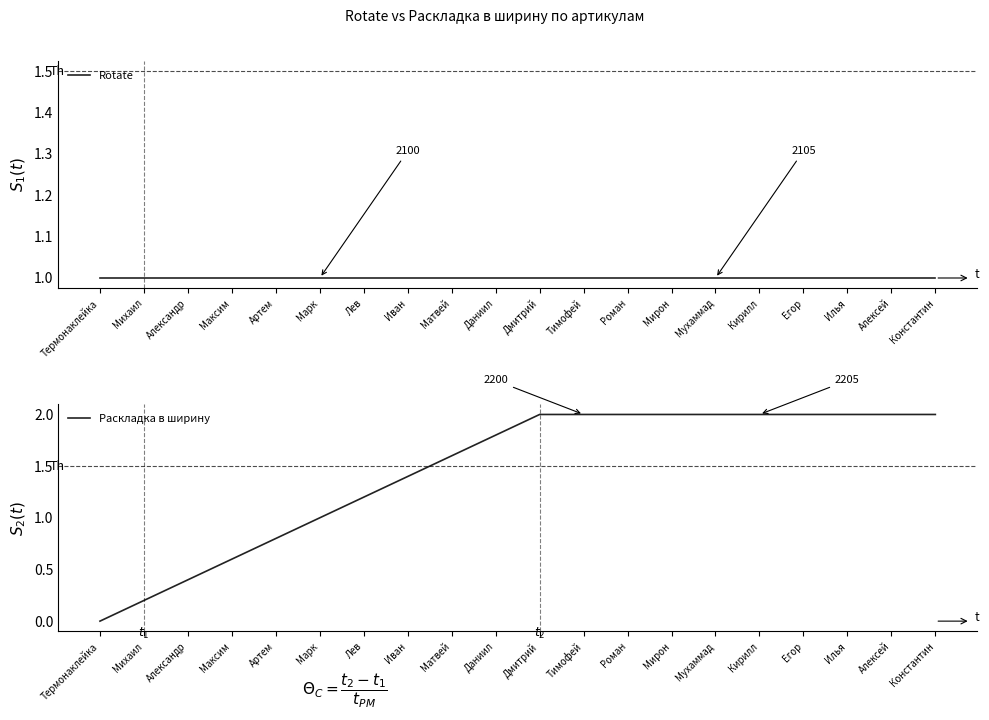

Which series has the widest spread of values?

Раскладка в ширину